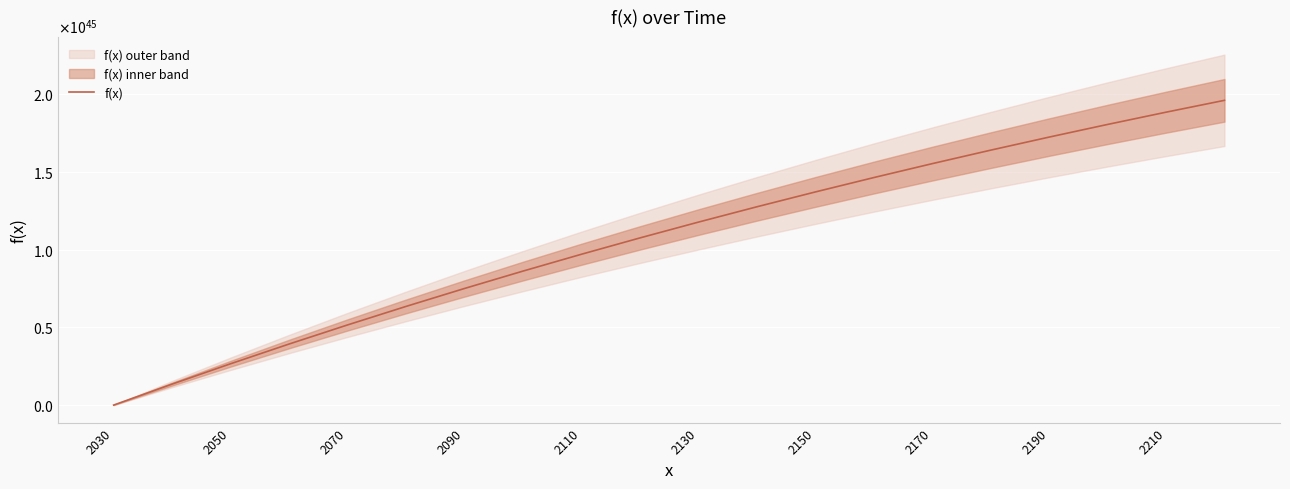

True or false: the data has more than 1 interior local peaks.

False